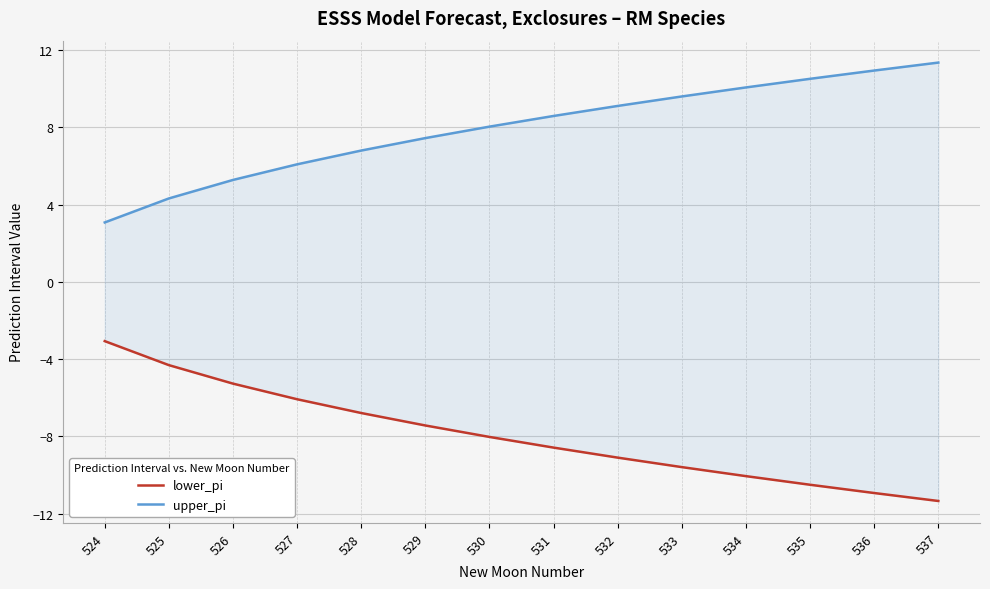

How many values in the upper_pi series are below 8?

6